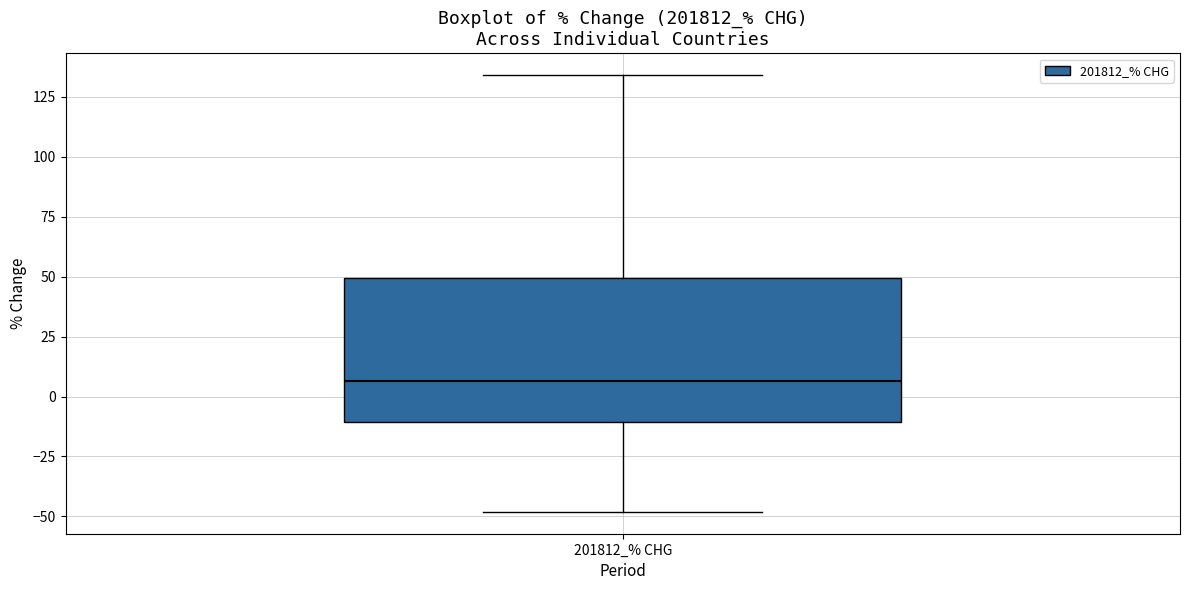

Where does the upper whisker of the box for 201812_% CHG end on the y-axis? The values are not printed on the chart, so give them approximately, as read against the axis.

135